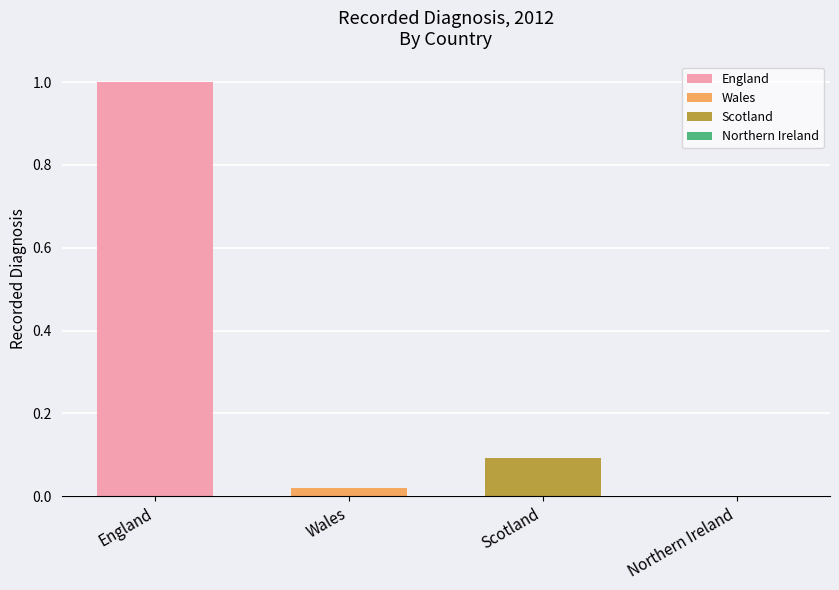

The value of England at Wales is 1.0. True or false?

True